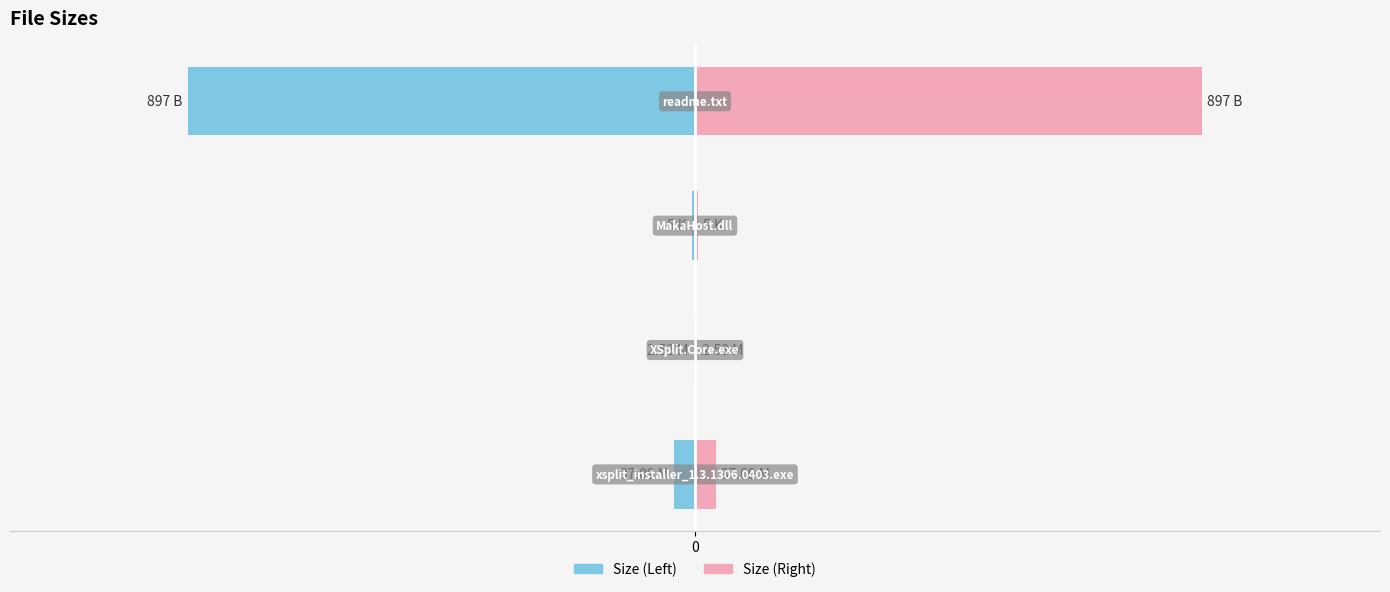

Which label corresponds to the smallest value in the chart?

3